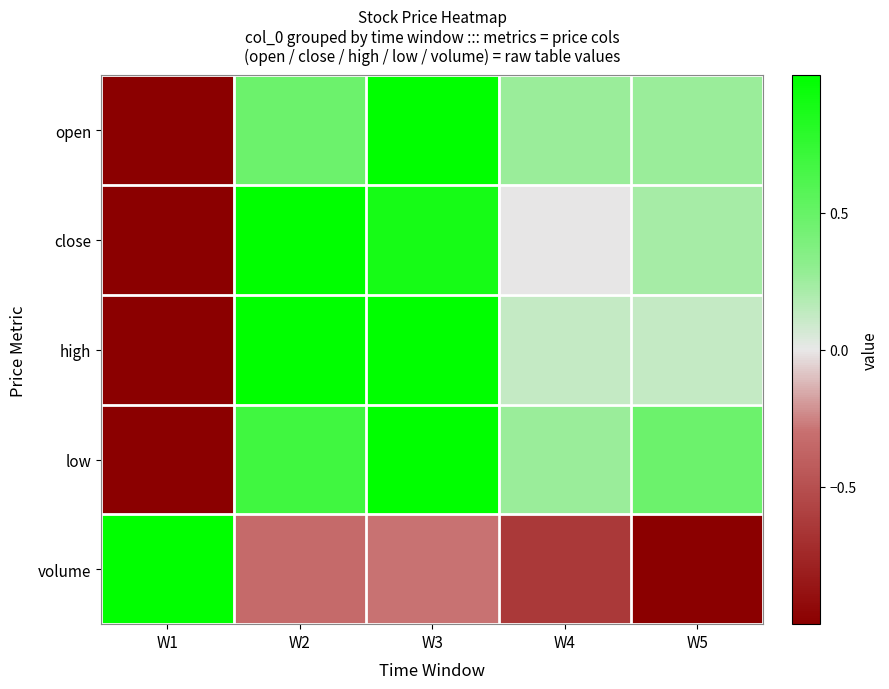

List the series in order of their peak value, lowest first.

open, close, high, low, volume